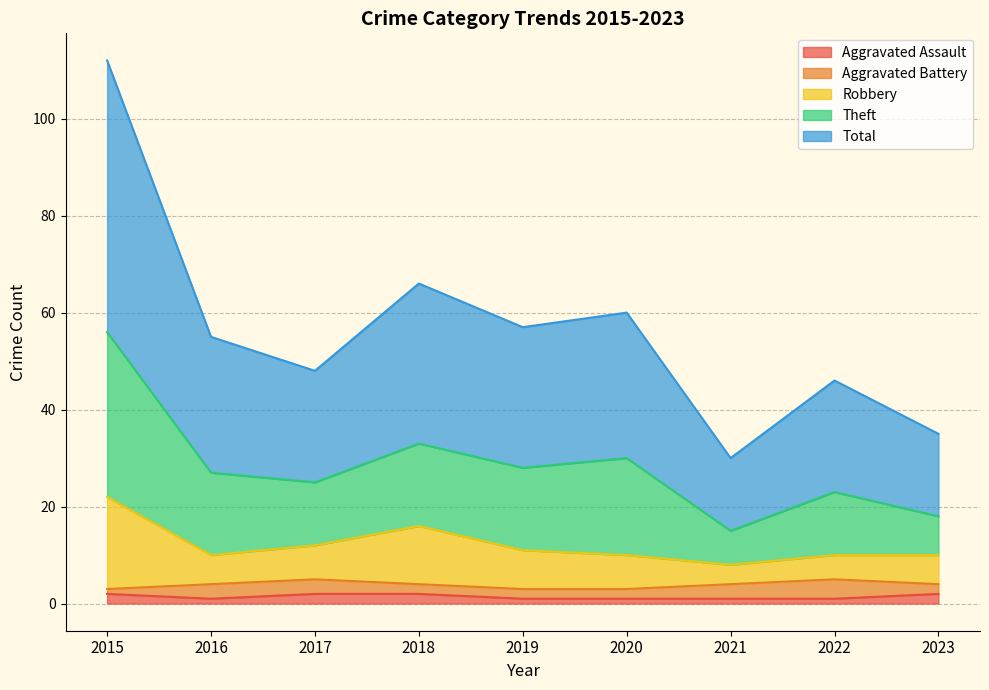

Which label corresponds to the smallest value in the chart?

2016